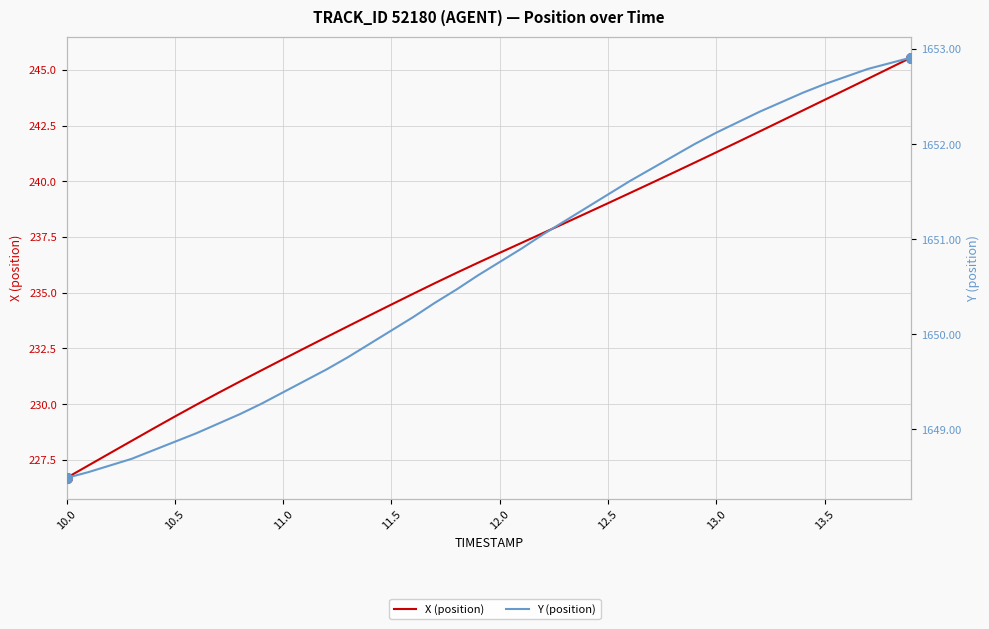

True or false: X (position) and Y (position) cross at least once.

False